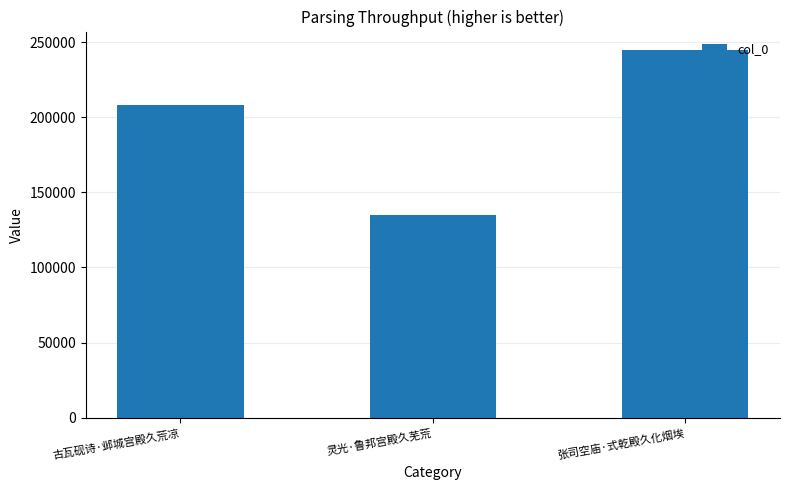

What is the value of the 3rd bar from the left?

244822